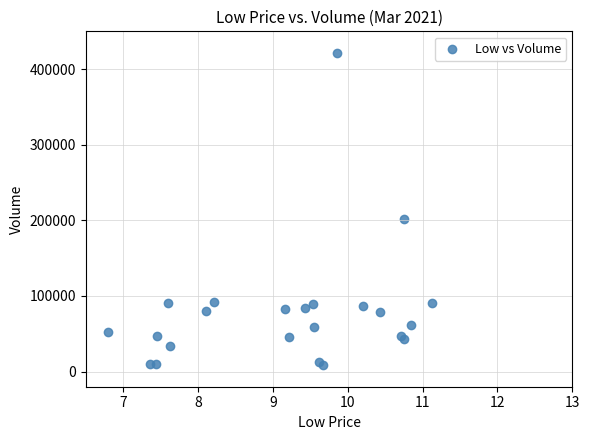

What Y value in the scatter plot is closest to 215261?

201941